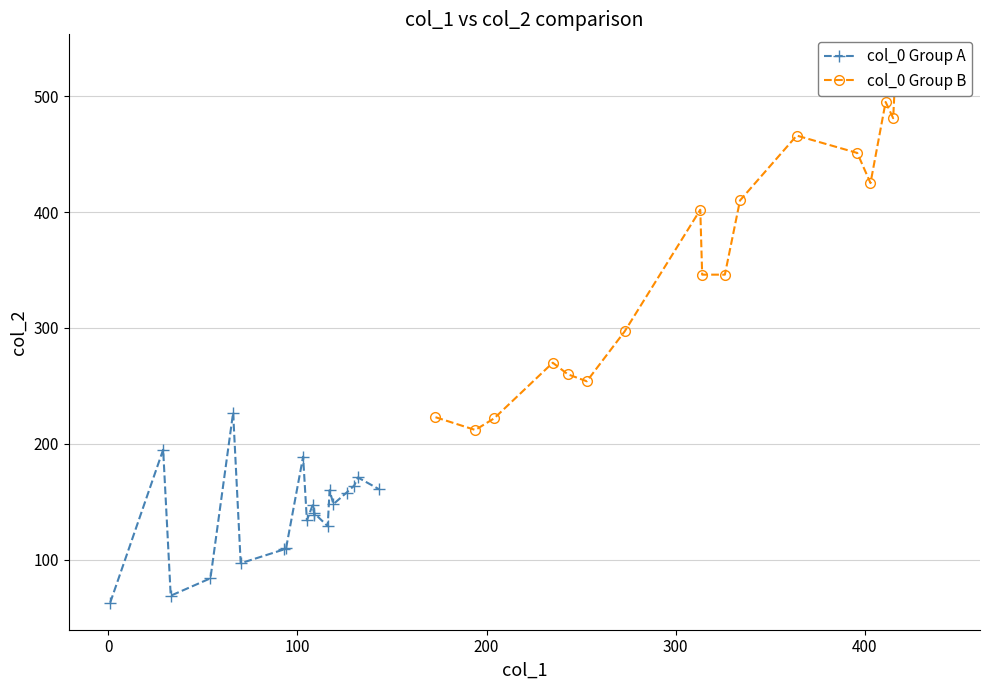

Which series has the widest spread of values?

col_0 Group B